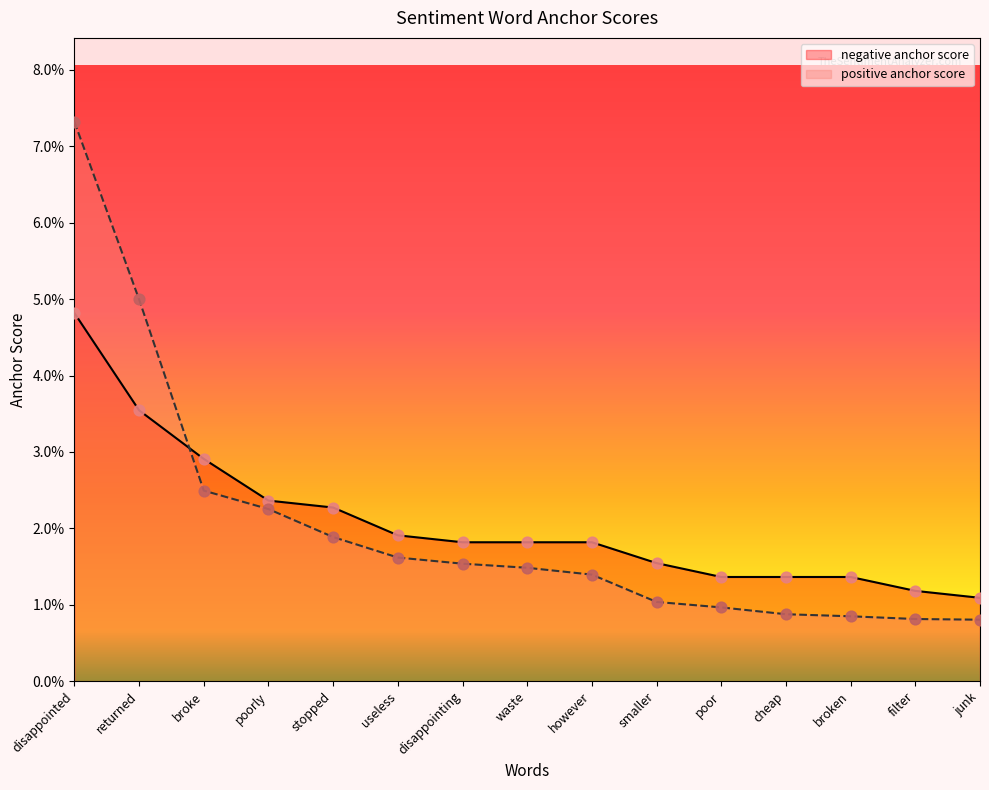

What are all the series names shown in the legend?

negative anchor score, positive anchor score